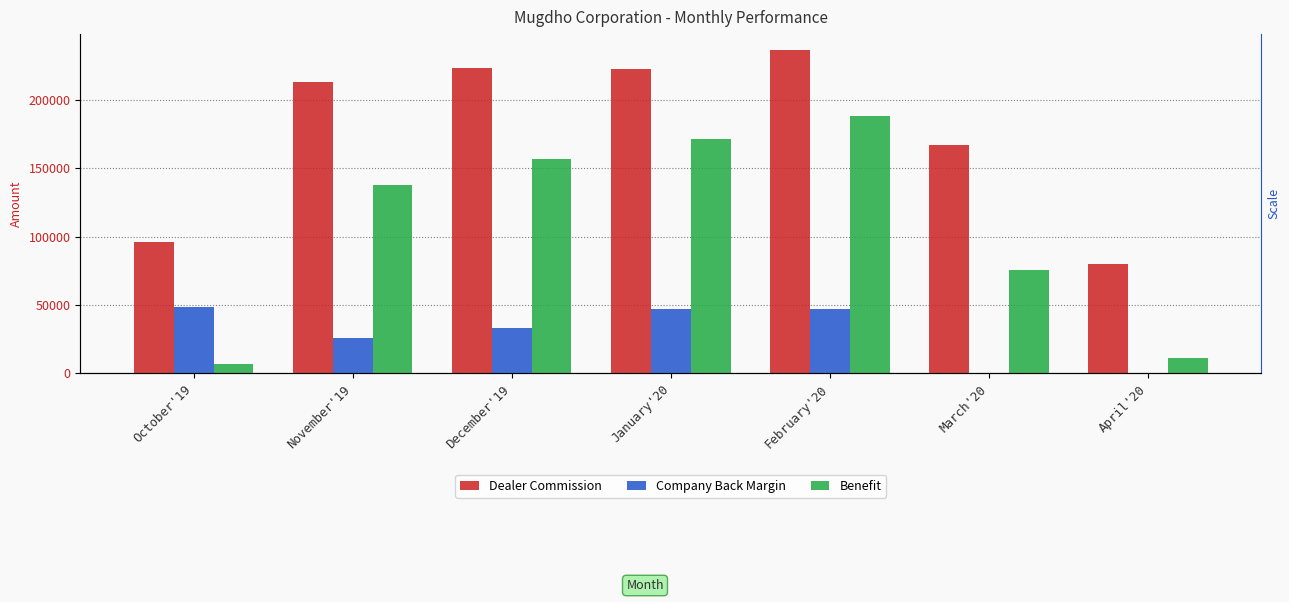

What is the difference between the Dealer Commission values at November'19 and January'20?

9479.0